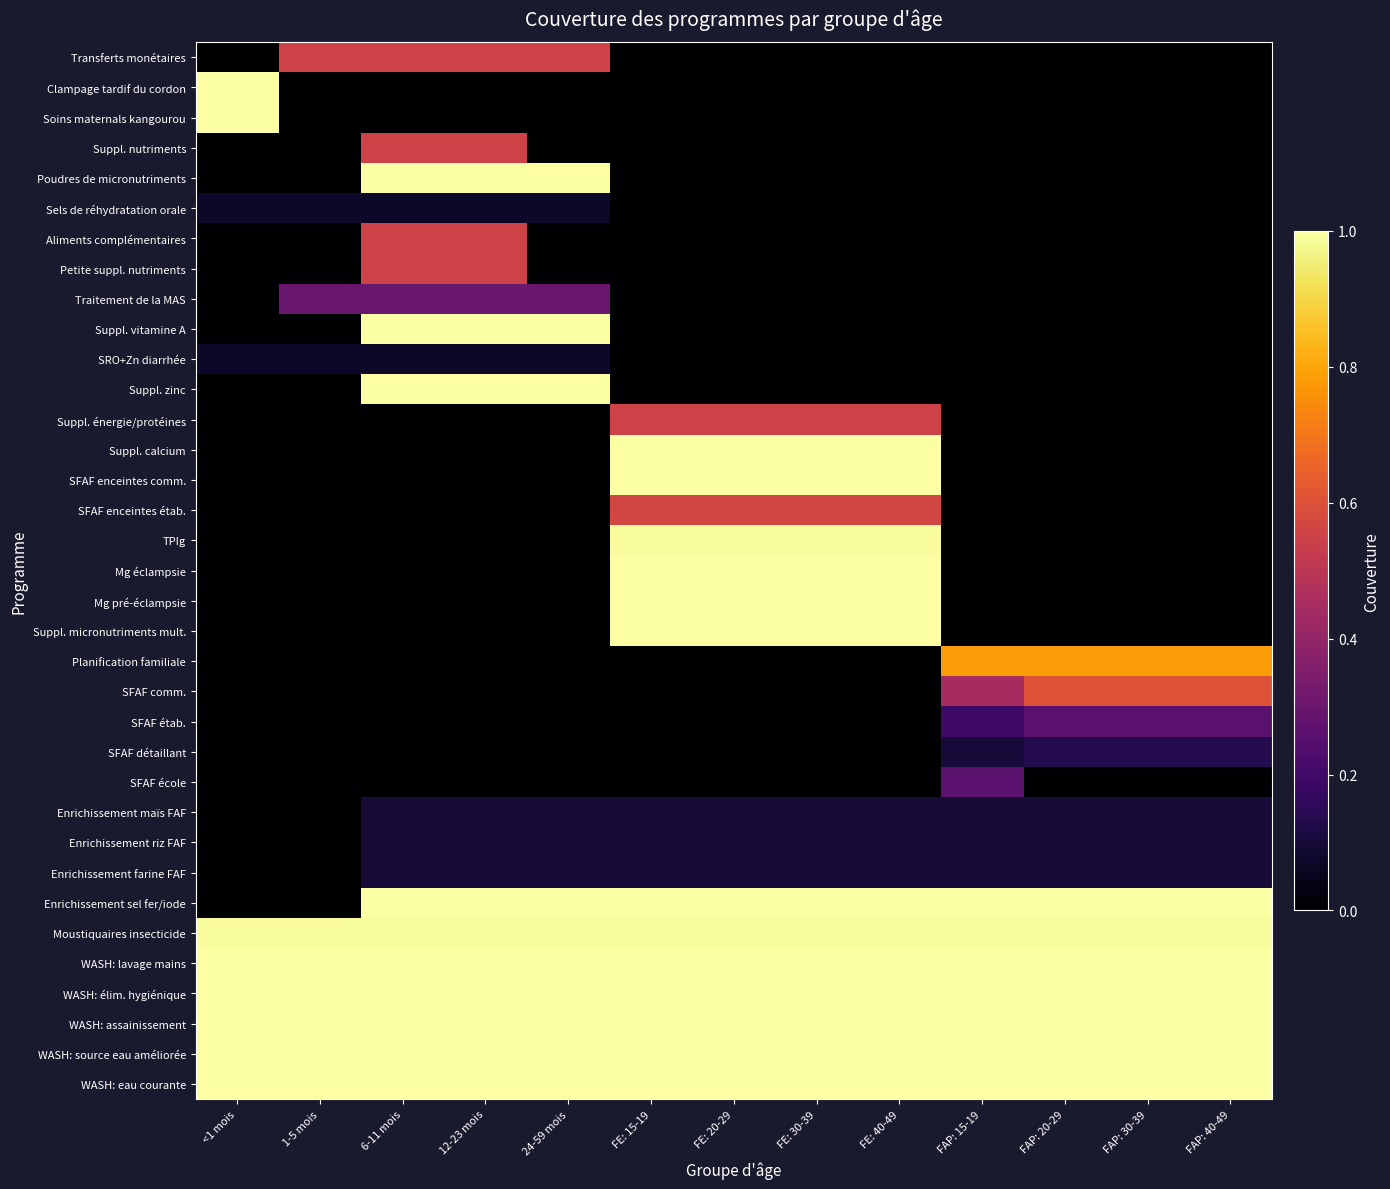

Reading left to right, extract all data points from this chart.

Transferts monétaires: <1 mois=0.0	1-5 mois=0.6	6-11 mois=0.6	12-23 mois=0.6	24-59 mois=0.6	FE: 15-19=0.0	FE: 20-29=0.0	FE: 30-39=0.0	FE: 40-49=0.0	FAP: 15-19=0.0	FAP: 20-29=0.0	FAP: 30-39=0.0	FAP: 40-49=0.0
Clampage tardif du cordon: <1 mois=1.0	1-5 mois=0.0	6-11 mois=0.0	12-23 mois=0.0	24-59 mois=0.0	FE: 15-19=0.0	FE: 20-29=0.0	FE: 30-39=0.0	FE: 40-49=0.0	FAP: 15-19=0.0	FAP: 20-29=0.0	FAP: 30-39=0.0	FAP: 40-49=0.0
Soins maternals kangourou: <1 mois=1.0	1-5 mois=0.0	6-11 mois=0.0	12-23 mois=0.0	24-59 mois=0.0	FE: 15-19=0.0	FE: 20-29=0.0	FE: 30-39=0.0	FE: 40-49=0.0	FAP: 15-19=0.0	FAP: 20-29=0.0	FAP: 30-39=0.0	FAP: 40-49=0.0
Suppl. nutriments: <1 mois=0.0	1-5 mois=0.0	6-11 mois=0.6	12-23 mois=0.6	24-59 mois=0.0	FE: 15-19=0.0	FE: 20-29=0.0	FE: 30-39=0.0	FE: 40-49=0.0	FAP: 15-19=0.0	FAP: 20-29=0.0	FAP: 30-39=0.0	FAP: 40-49=0.0
Poudres de micronutriments: <1 mois=0.0	1-5 mois=0.0	6-11 mois=1.0	12-23 mois=1.0	24-59 mois=1.0	FE: 15-19=0.0	FE: 20-29=0.0	FE: 30-39=0.0	FE: 40-49=0.0	FAP: 15-19=0.0	FAP: 20-29=0.0	FAP: 30-39=0.0	FAP: 40-49=0.0
Sels de réhydratation orale: <1 mois=0.1	1-5 mois=0.1	6-11 mois=0.1	12-23 mois=0.1	24-59 mois=0.1	FE: 15-19=0.0	FE: 20-29=0.0	FE: 30-39=0.0	FE: 40-49=0.0	FAP: 15-19=0.0	FAP: 20-29=0.0	FAP: 30-39=0.0	FAP: 40-49=0.0
Aliments complémentaires: <1 mois=0.0	1-5 mois=0.0	6-11 mois=0.6	12-23 mois=0.6	24-59 mois=0.0	FE: 15-19=0.0	FE: 20-29=0.0	FE: 30-39=0.0	FE: 40-49=0.0	FAP: 15-19=0.0	FAP: 20-29=0.0	FAP: 30-39=0.0	FAP: 40-49=0.0
Petite suppl. nutriments: <1 mois=0.0	1-5 mois=0.0	6-11 mois=0.6	12-23 mois=0.6	24-59 mois=0.0	FE: 15-19=0.0	FE: 20-29=0.0	FE: 30-39=0.0	FE: 40-49=0.0	FAP: 15-19=0.0	FAP: 20-29=0.0	FAP: 30-39=0.0	FAP: 40-49=0.0
Traitement de la MAS: <1 mois=0.0	1-5 mois=0.3	6-11 mois=0.3	12-23 mois=0.3	24-59 mois=0.3	FE: 15-19=0.0	FE: 20-29=0.0	FE: 30-39=0.0	FE: 40-49=0.0	FAP: 15-19=0.0	FAP: 20-29=0.0	FAP: 30-39=0.0	FAP: 40-49=0.0
Suppl. vitamine A: <1 mois=0.0	1-5 mois=0.0	6-11 mois=1.0	12-23 mois=1.0	24-59 mois=1.0	FE: 15-19=0.0	FE: 20-29=0.0	FE: 30-39=0.0	FE: 40-49=0.0	FAP: 15-19=0.0	FAP: 20-29=0.0	FAP: 30-39=0.0	FAP: 40-49=0.0
SRO+Zn diarrhée: <1 mois=0.1	1-5 mois=0.1	6-11 mois=0.1	12-23 mois=0.1	24-59 mois=0.1	FE: 15-19=0.0	FE: 20-29=0.0	FE: 30-39=0.0	FE: 40-49=0.0	FAP: 15-19=0.0	FAP: 20-29=0.0	FAP: 30-39=0.0	FAP: 40-49=0.0
Suppl. zinc: <1 mois=0.0	1-5 mois=0.0	6-11 mois=1.0	12-23 mois=1.0	24-59 mois=1.0	FE: 15-19=0.0	FE: 20-29=0.0	FE: 30-39=0.0	FE: 40-49=0.0	FAP: 15-19=0.0	FAP: 20-29=0.0	FAP: 30-39=0.0	FAP: 40-49=0.0
Suppl. énergie/protéines: <1 mois=0.0	1-5 mois=0.0	6-11 mois=0.0	12-23 mois=0.0	24-59 mois=0.0	FE: 15-19=0.6	FE: 20-29=0.6	FE: 30-39=0.6	FE: 40-49=0.6	FAP: 15-19=0.0	FAP: 20-29=0.0	FAP: 30-39=0.0	FAP: 40-49=0.0
Suppl. calcium: <1 mois=0.0	1-5 mois=0.0	6-11 mois=0.0	12-23 mois=0.0	24-59 mois=0.0	FE: 15-19=1.0	FE: 20-29=1.0	FE: 30-39=1.0	FE: 40-49=1.0	FAP: 15-19=0.0	FAP: 20-29=0.0	FAP: 30-39=0.0	FAP: 40-49=0.0
SFAF enceintes comm.: <1 mois=0.0	1-5 mois=0.0	6-11 mois=0.0	12-23 mois=0.0	24-59 mois=0.0	FE: 15-19=1.0	FE: 20-29=1.0	FE: 30-39=1.0	FE: 40-49=1.0	FAP: 15-19=0.0	FAP: 20-29=0.0	FAP: 30-39=0.0	FAP: 40-49=0.0
SFAF enceintes étab.: <1 mois=0.0	1-5 mois=0.0	6-11 mois=0.0	12-23 mois=0.0	24-59 mois=0.0	FE: 15-19=0.6	FE: 20-29=0.6	FE: 30-39=0.6	FE: 40-49=0.6	FAP: 15-19=0.0	FAP: 20-29=0.0	FAP: 30-39=0.0	FAP: 40-49=0.0
TPIg: <1 mois=0.0	1-5 mois=0.0	6-11 mois=0.0	12-23 mois=0.0	24-59 mois=0.0	FE: 15-19=1.0	FE: 20-29=1.0	FE: 30-39=1.0	FE: 40-49=1.0	FAP: 15-19=0.0	FAP: 20-29=0.0	FAP: 30-39=0.0	FAP: 40-49=0.0
Mg éclampsie: <1 mois=0.0	1-5 mois=0.0	6-11 mois=0.0	12-23 mois=0.0	24-59 mois=0.0	FE: 15-19=1.0	FE: 20-29=1.0	FE: 30-39=1.0	FE: 40-49=1.0	FAP: 15-19=0.0	FAP: 20-29=0.0	FAP: 30-39=0.0	FAP: 40-49=0.0
Mg pré-éclampsie: <1 mois=0.0	1-5 mois=0.0	6-11 mois=0.0	12-23 mois=0.0	24-59 mois=0.0	FE: 15-19=1.0	FE: 20-29=1.0	FE: 30-39=1.0	FE: 40-49=1.0	FAP: 15-19=0.0	FAP: 20-29=0.0	FAP: 30-39=0.0	FAP: 40-49=0.0
Suppl. micronutriments mult.: <1 mois=0.0	1-5 mois=0.0	6-11 mois=0.0	12-23 mois=0.0	24-59 mois=0.0	FE: 15-19=1.0	FE: 20-29=1.0	FE: 30-39=1.0	FE: 40-49=1.0	FAP: 15-19=0.0	FAP: 20-29=0.0	FAP: 30-39=0.0	FAP: 40-49=0.0
Planification familiale: <1 mois=0.0	1-5 mois=0.0	6-11 mois=0.0	12-23 mois=0.0	24-59 mois=0.0	FE: 15-19=0.0	FE: 20-29=0.0	FE: 30-39=0.0	FE: 40-49=0.0	FAP: 15-19=0.8	FAP: 20-29=0.8	FAP: 30-39=0.8	FAP: 40-49=0.8
SFAF comm.: <1 mois=0.0	1-5 mois=0.0	6-11 mois=0.0	12-23 mois=0.0	24-59 mois=0.0	FE: 15-19=0.0	FE: 20-29=0.0	FE: 30-39=0.0	FE: 40-49=0.0	FAP: 15-19=0.4	FAP: 20-29=0.6	FAP: 30-39=0.6	FAP: 40-49=0.6
SFAF étab.: <1 mois=0.0	1-5 mois=0.0	6-11 mois=0.0	12-23 mois=0.0	24-59 mois=0.0	FE: 15-19=0.0	FE: 20-29=0.0	FE: 30-39=0.0	FE: 40-49=0.0	FAP: 15-19=0.2	FAP: 20-29=0.3	FAP: 30-39=0.3	FAP: 40-49=0.3
SFAF détaillant: <1 mois=0.0	1-5 mois=0.0	6-11 mois=0.0	12-23 mois=0.0	24-59 mois=0.0	FE: 15-19=0.0	FE: 20-29=0.0	FE: 30-39=0.0	FE: 40-49=0.0	FAP: 15-19=0.1	FAP: 20-29=0.1	FAP: 30-39=0.1	FAP: 40-49=0.1
SFAF école: <1 mois=0.0	1-5 mois=0.0	6-11 mois=0.0	12-23 mois=0.0	24-59 mois=0.0	FE: 15-19=0.0	FE: 20-29=0.0	FE: 30-39=0.0	FE: 40-49=0.0	FAP: 15-19=0.3	FAP: 20-29=0.0	FAP: 30-39=0.0	FAP: 40-49=0.0
Enrichissement maïs FAF: <1 mois=0.0	1-5 mois=0.0	6-11 mois=0.1	12-23 mois=0.1	24-59 mois=0.1	FE: 15-19=0.1	FE: 20-29=0.1	FE: 30-39=0.1	FE: 40-49=0.1	FAP: 15-19=0.1	FAP: 20-29=0.1	FAP: 30-39=0.1	FAP: 40-49=0.1
Enrichissement riz FAF: <1 mois=0.0	1-5 mois=0.0	6-11 mois=0.1	12-23 mois=0.1	24-59 mois=0.1	FE: 15-19=0.1	FE: 20-29=0.1	FE: 30-39=0.1	FE: 40-49=0.1	FAP: 15-19=0.1	FAP: 20-29=0.1	FAP: 30-39=0.1	FAP: 40-49=0.1
Enrichissement farine FAF: <1 mois=0.0	1-5 mois=0.0	6-11 mois=0.1	12-23 mois=0.1	24-59 mois=0.1	FE: 15-19=0.1	FE: 20-29=0.1	FE: 30-39=0.1	FE: 40-49=0.1	FAP: 15-19=0.1	FAP: 20-29=0.1	FAP: 30-39=0.1	FAP: 40-49=0.1
Enrichissement sel fer/iode: <1 mois=0.0	1-5 mois=0.0	6-11 mois=1.0	12-23 mois=1.0	24-59 mois=1.0	FE: 15-19=1.0	FE: 20-29=1.0	FE: 30-39=1.0	FE: 40-49=1.0	FAP: 15-19=1.0	FAP: 20-29=1.0	FAP: 30-39=1.0	FAP: 40-49=1.0
Moustiquaires insecticide: <1 mois=1.0	1-5 mois=1.0	6-11 mois=1.0	12-23 mois=1.0	24-59 mois=1.0	FE: 15-19=1.0	FE: 20-29=1.0	FE: 30-39=1.0	FE: 40-49=1.0	FAP: 15-19=1.0	FAP: 20-29=1.0	FAP: 30-39=1.0	FAP: 40-49=1.0
WASH: lavage mains: <1 mois=1.0	1-5 mois=1.0	6-11 mois=1.0	12-23 mois=1.0	24-59 mois=1.0	FE: 15-19=1.0	FE: 20-29=1.0	FE: 30-39=1.0	FE: 40-49=1.0	FAP: 15-19=1.0	FAP: 20-29=1.0	FAP: 30-39=1.0	FAP: 40-49=1.0
WASH: élim. hygiénique: <1 mois=1.0	1-5 mois=1.0	6-11 mois=1.0	12-23 mois=1.0	24-59 mois=1.0	FE: 15-19=1.0	FE: 20-29=1.0	FE: 30-39=1.0	FE: 40-49=1.0	FAP: 15-19=1.0	FAP: 20-29=1.0	FAP: 30-39=1.0	FAP: 40-49=1.0
WASH: assainissement: <1 mois=1.0	1-5 mois=1.0	6-11 mois=1.0	12-23 mois=1.0	24-59 mois=1.0	FE: 15-19=1.0	FE: 20-29=1.0	FE: 30-39=1.0	FE: 40-49=1.0	FAP: 15-19=1.0	FAP: 20-29=1.0	FAP: 30-39=1.0	FAP: 40-49=1.0
WASH: source eau améliorée: <1 mois=1.0	1-5 mois=1.0	6-11 mois=1.0	12-23 mois=1.0	24-59 mois=1.0	FE: 15-19=1.0	FE: 20-29=1.0	FE: 30-39=1.0	FE: 40-49=1.0	FAP: 15-19=1.0	FAP: 20-29=1.0	FAP: 30-39=1.0	FAP: 40-49=1.0
WASH: eau courante: <1 mois=1.0	1-5 mois=1.0	6-11 mois=1.0	12-23 mois=1.0	24-59 mois=1.0	FE: 15-19=1.0	FE: 20-29=1.0	FE: 30-39=1.0	FE: 40-49=1.0	FAP: 15-19=1.0	FAP: 20-29=1.0	FAP: 30-39=1.0	FAP: 40-49=1.0